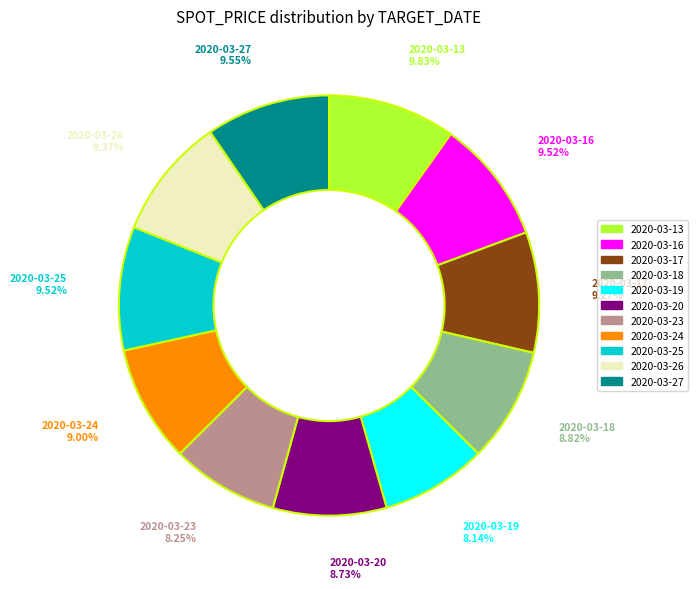

What percentage is NOT represented by 2020-03-18?

91.2%